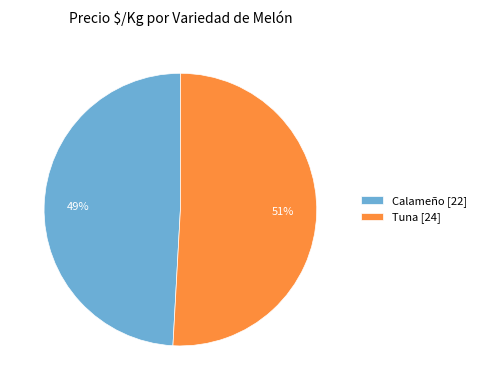

Is it true that Calameño [22] is 38% of the pie?

False